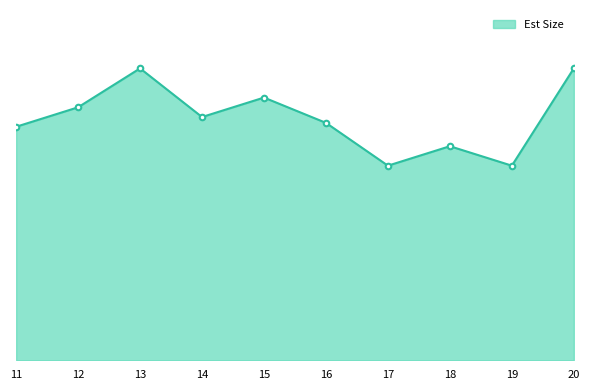

What is the value of the 4th point from the left?

125